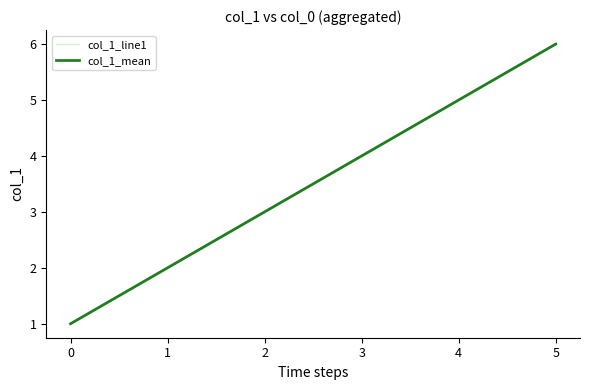

True or false: col_1_line1 and col_1_mean intersect in this chart.

False